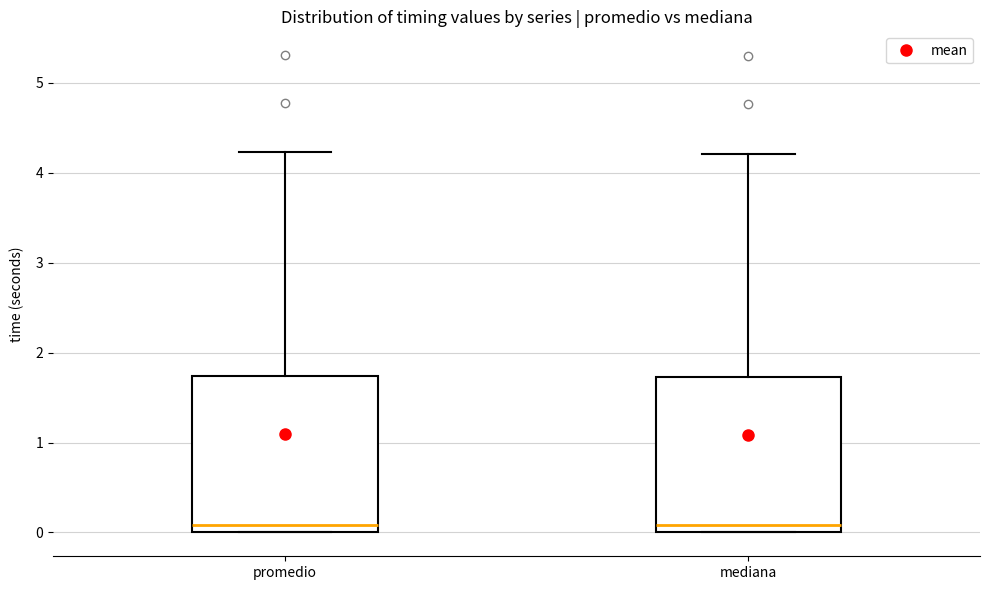

Where does the upper whisker of the box for promedio end on the y-axis? The values are not printed on the chart, so give them approximately, as read against the axis.

4.2